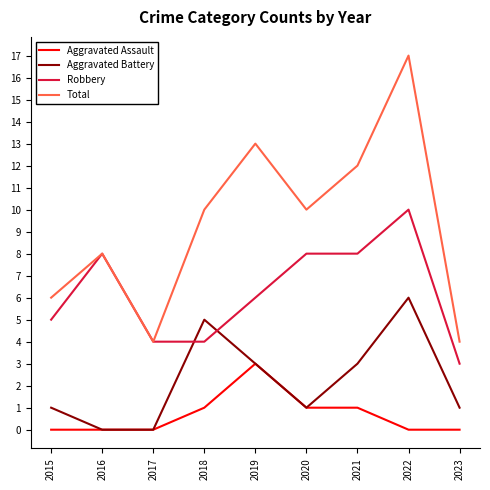

What is the difference between the Aggravated Battery values at 2015 and 2017?

1